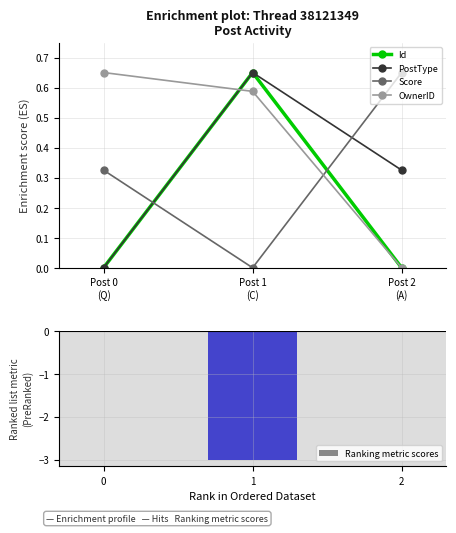

The Ranking metric scores series shows 1.0 at 0. True or false?

False